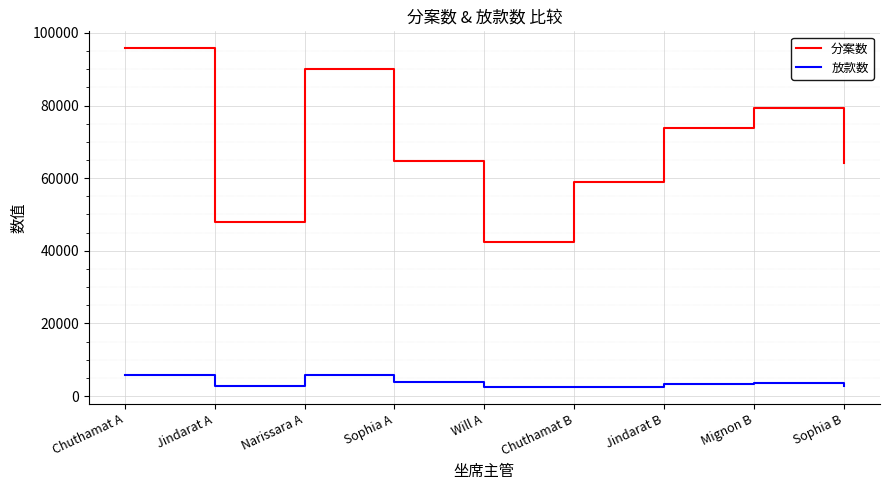

How many distinct data groups are displayed?

2